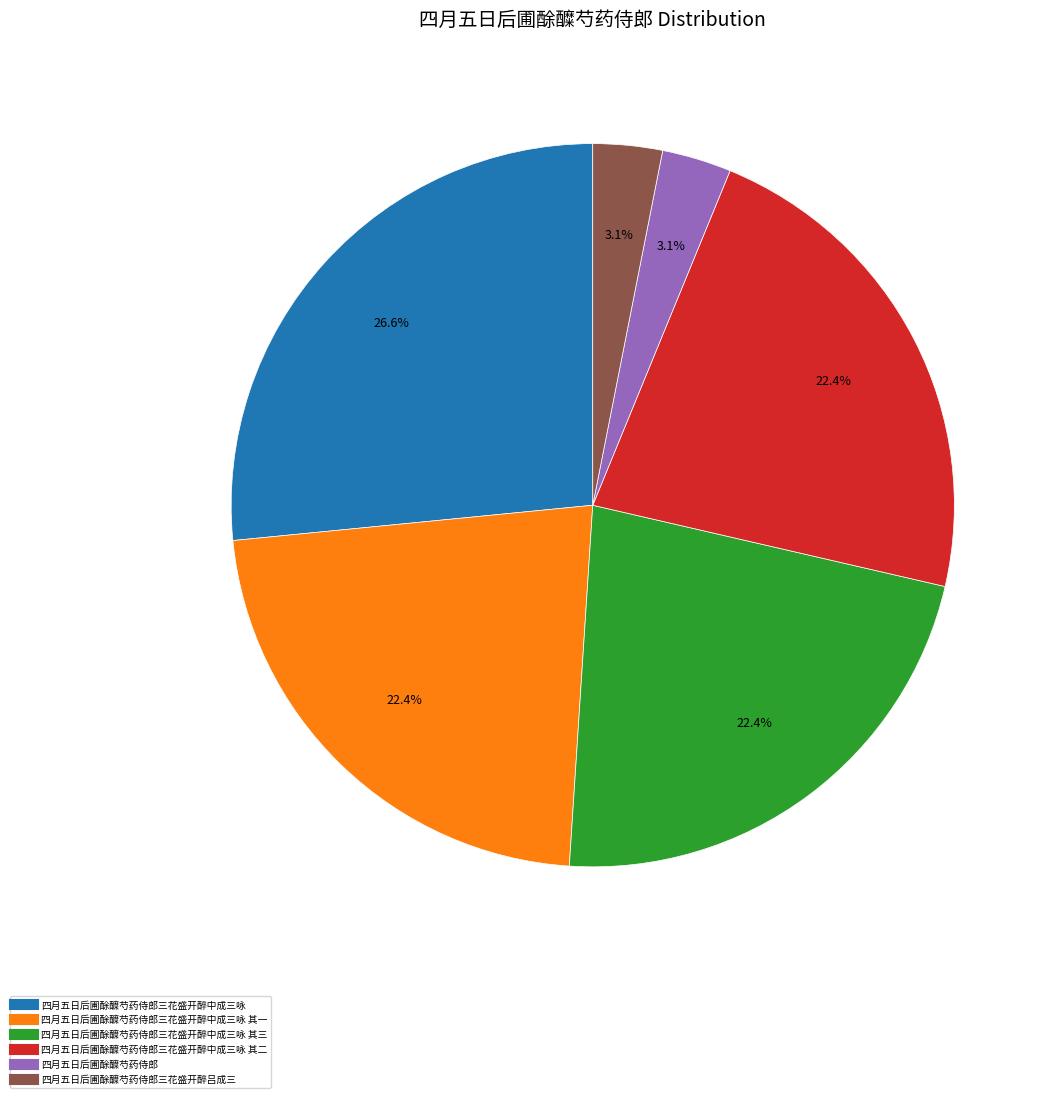

Does any single category account for the majority?

No